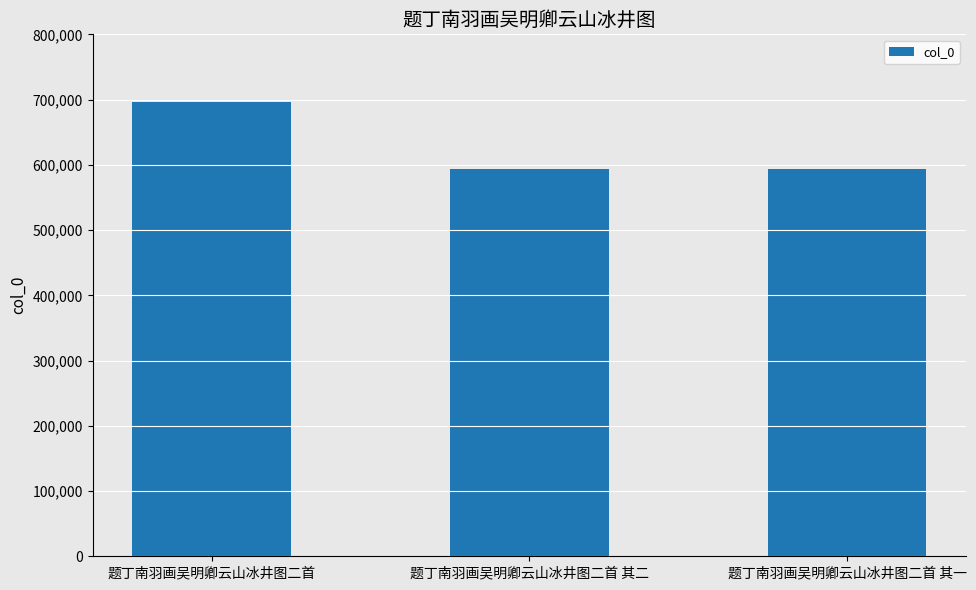

Where is the data nearest to the value 645088?

题丁南羽画吴明卿云山冰井图二首 其二